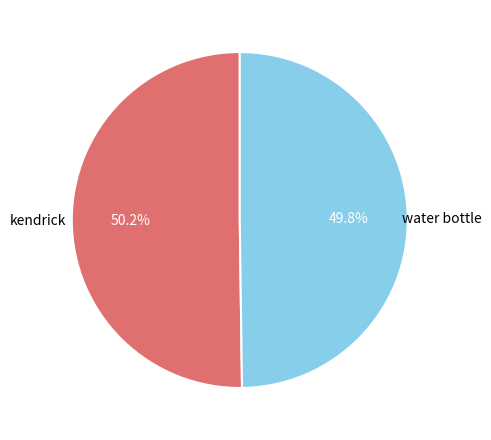

How many slices are in this pie chart?

2